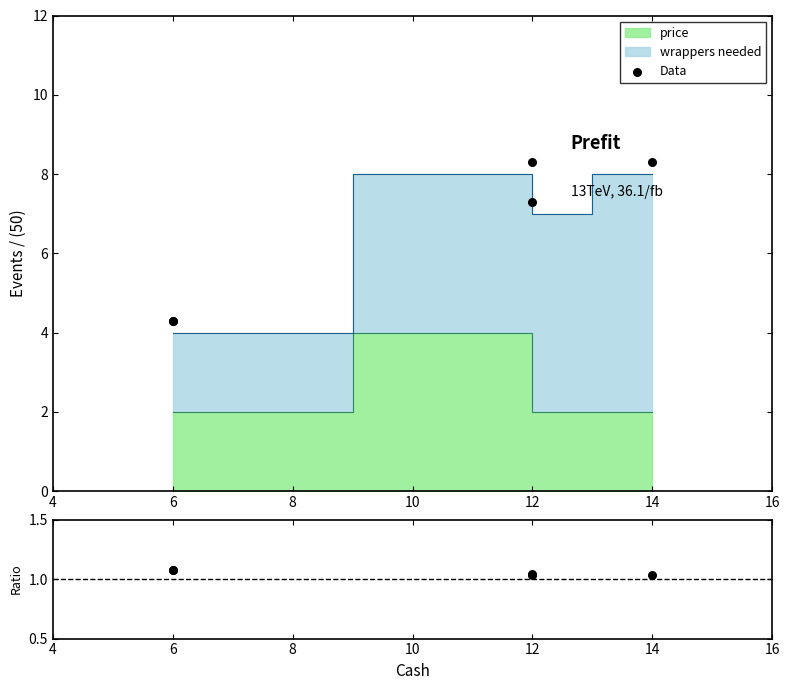

Which series contains the highest Y value?

Data